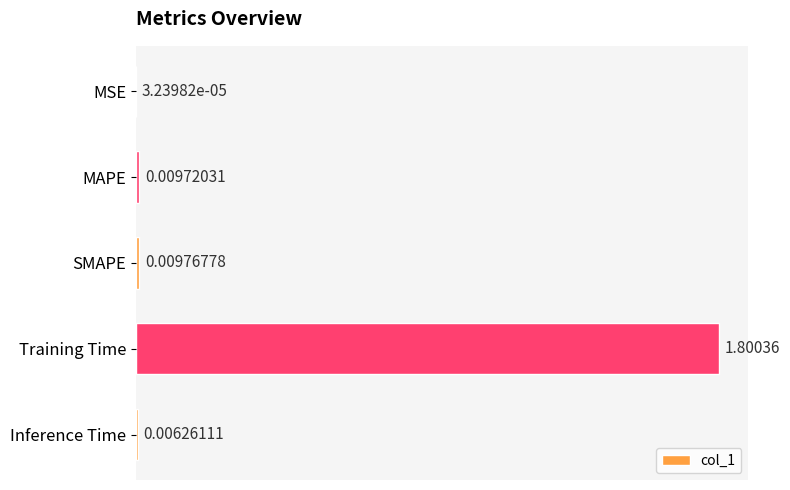

Are the bars grouped side by side (vs. stacked)?

No